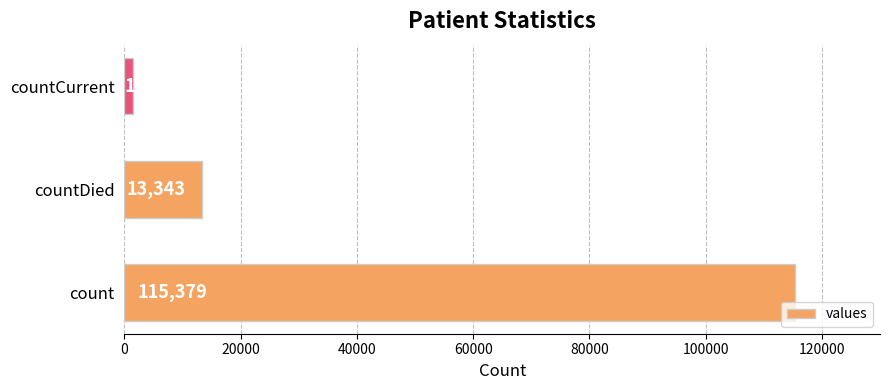

What is the smallest value displayed?

1383